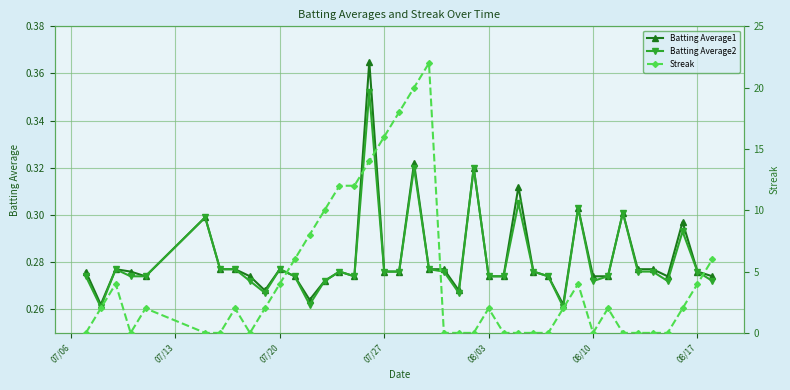

How many values in the Streak series exceed 2?

15